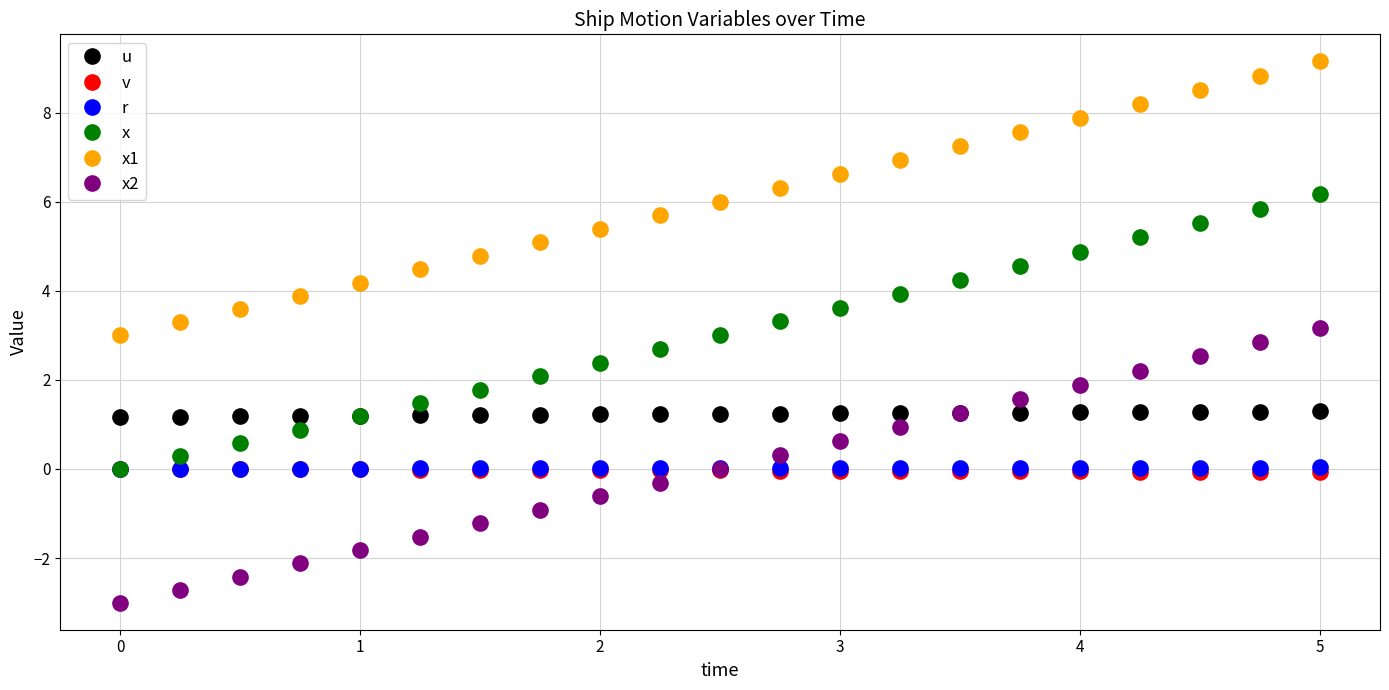

True or false: x and x1 cross at least once.

False